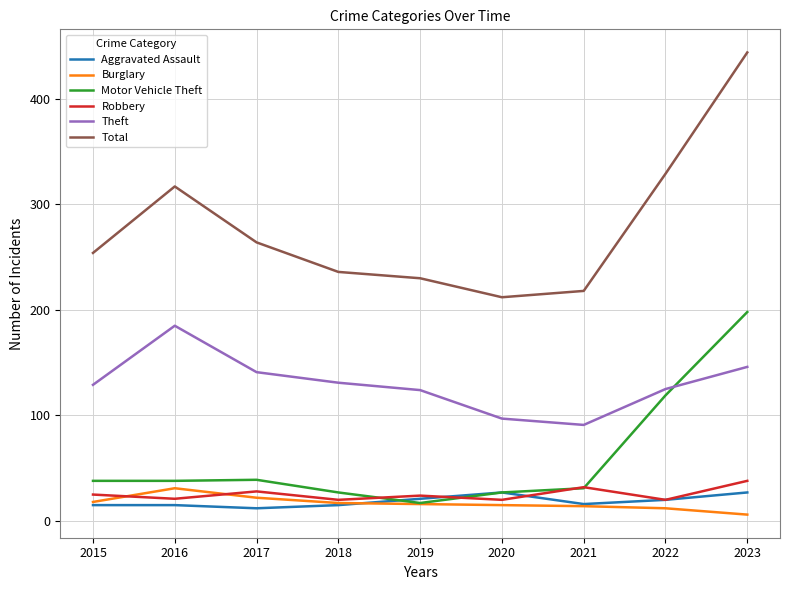

Does the chart display data point markers on the line(s)?

No